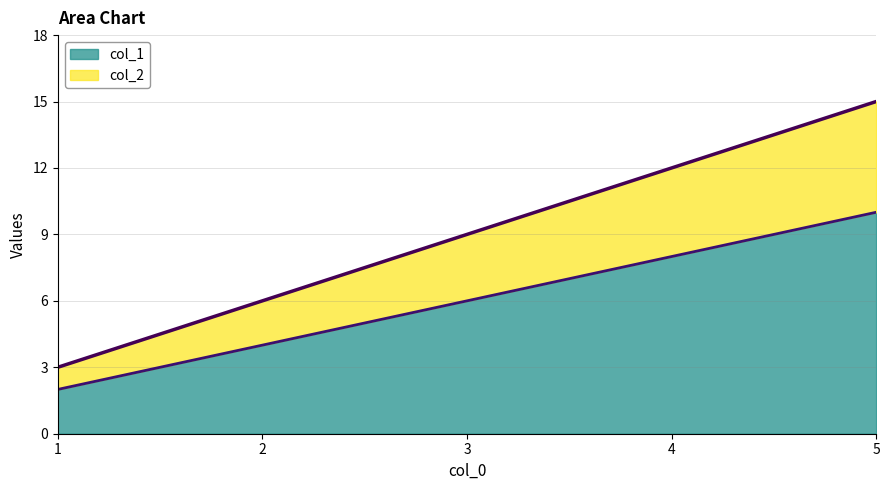

At which label is col_2 closest to 9?

3